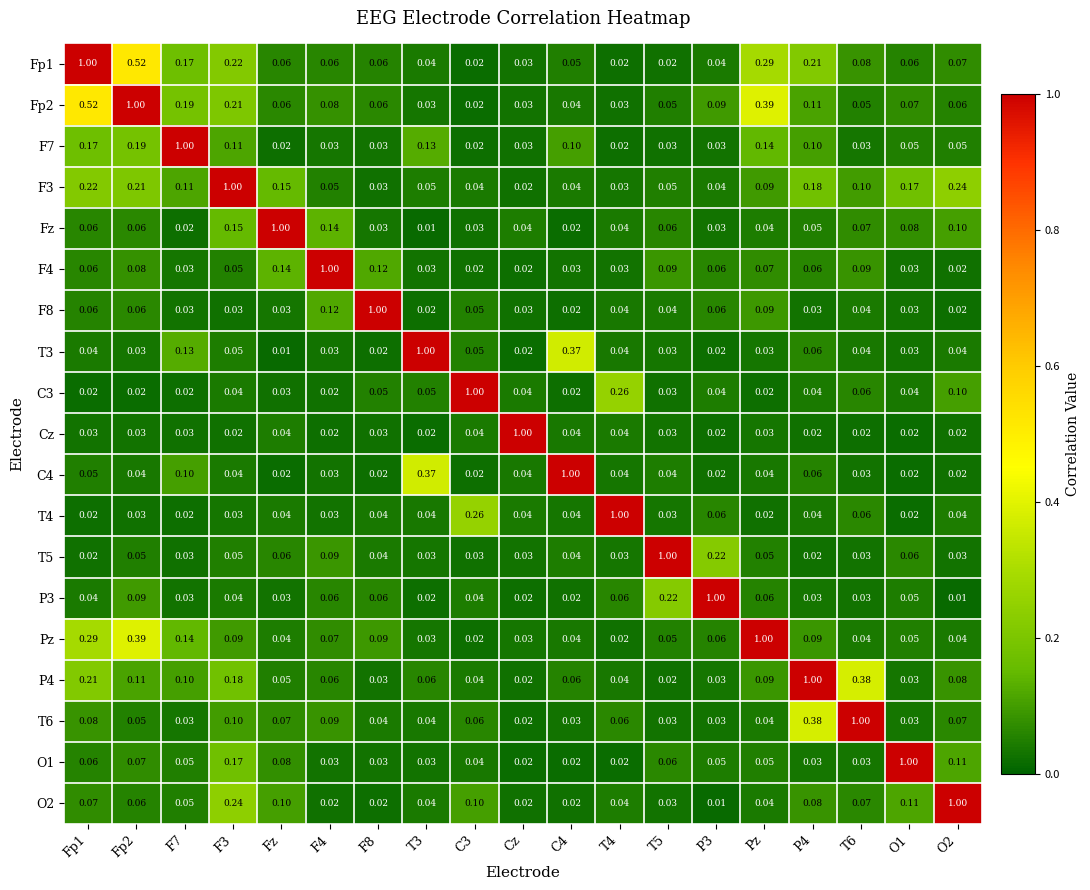

Which category has the highest value across all series?

Fp1